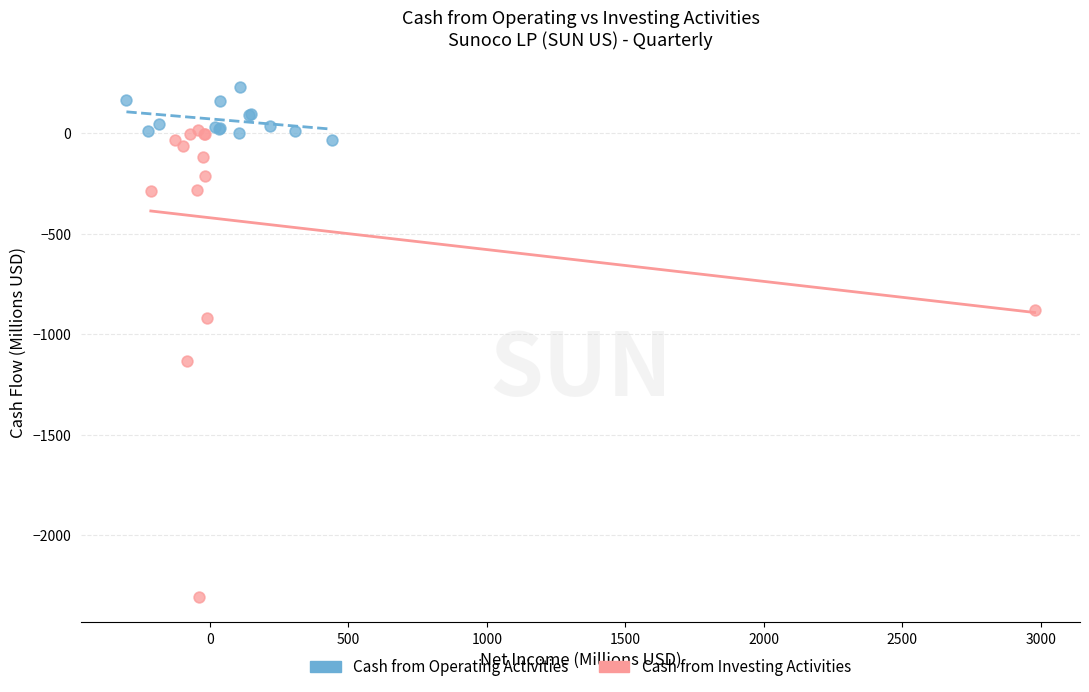

Which series has the largest Y range (max minus min)?

Cash from Investing Activities